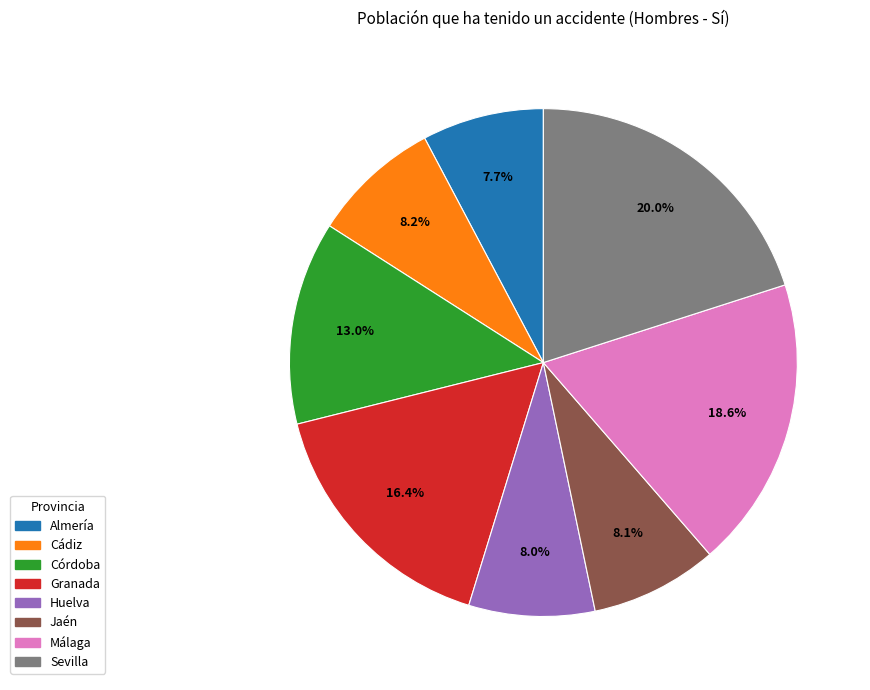

Count the number of slices in the pie.

8